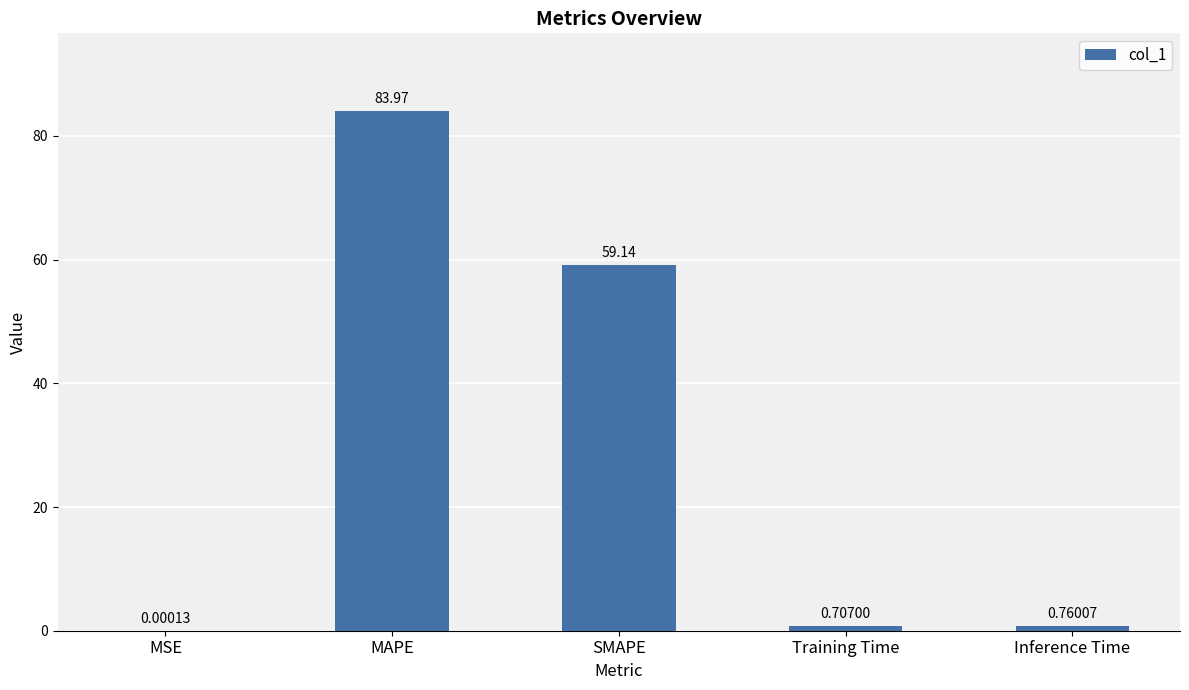

Which category has the highest value across all series?

MAPE